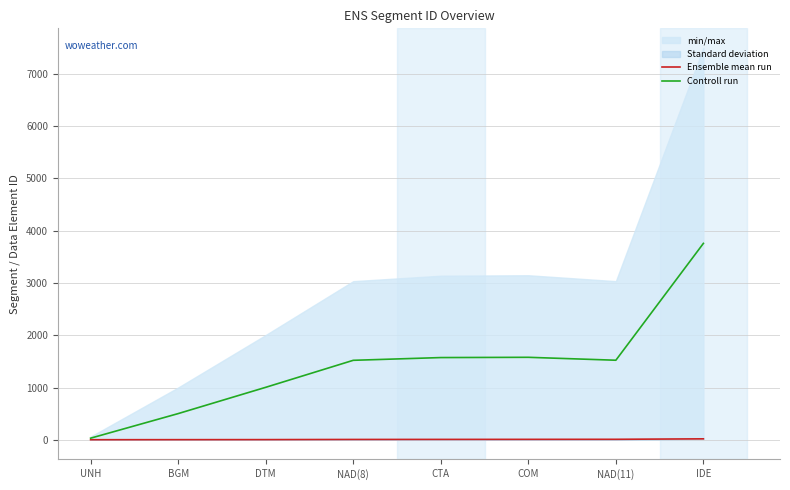

What is the value of the Controll run point at the 1st from the left?

32.5